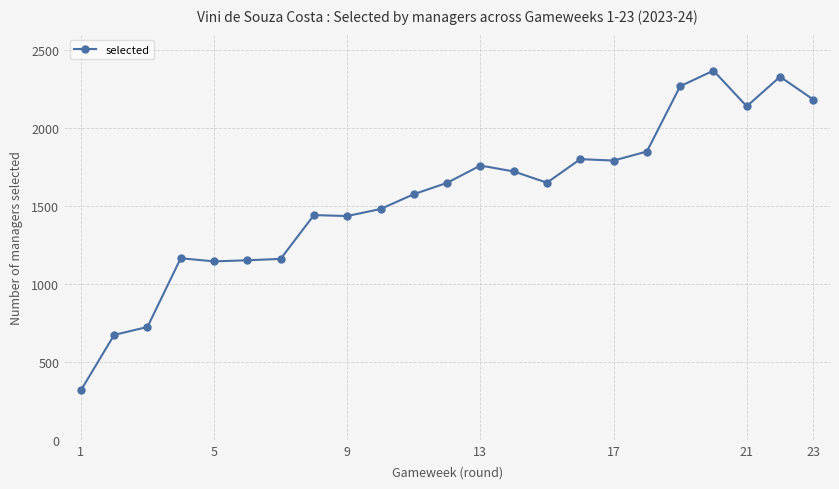

Count the number of data series in this chart.

1